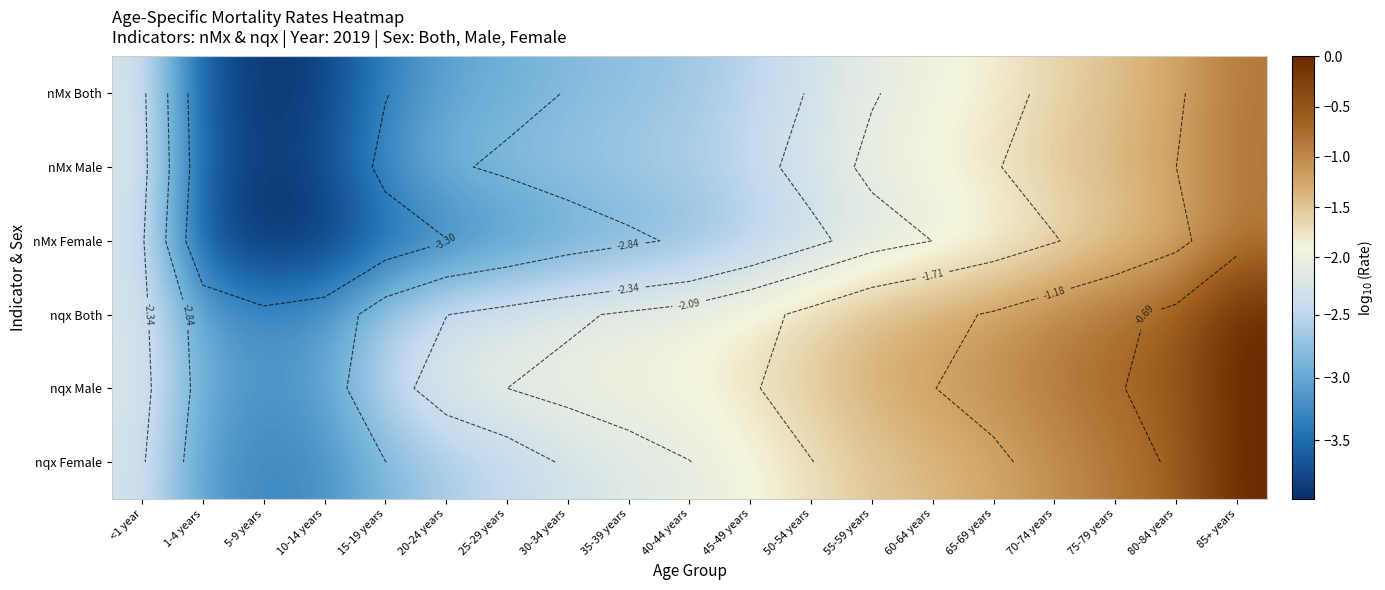

Which series has the largest range (max minus min)?

nqx Female